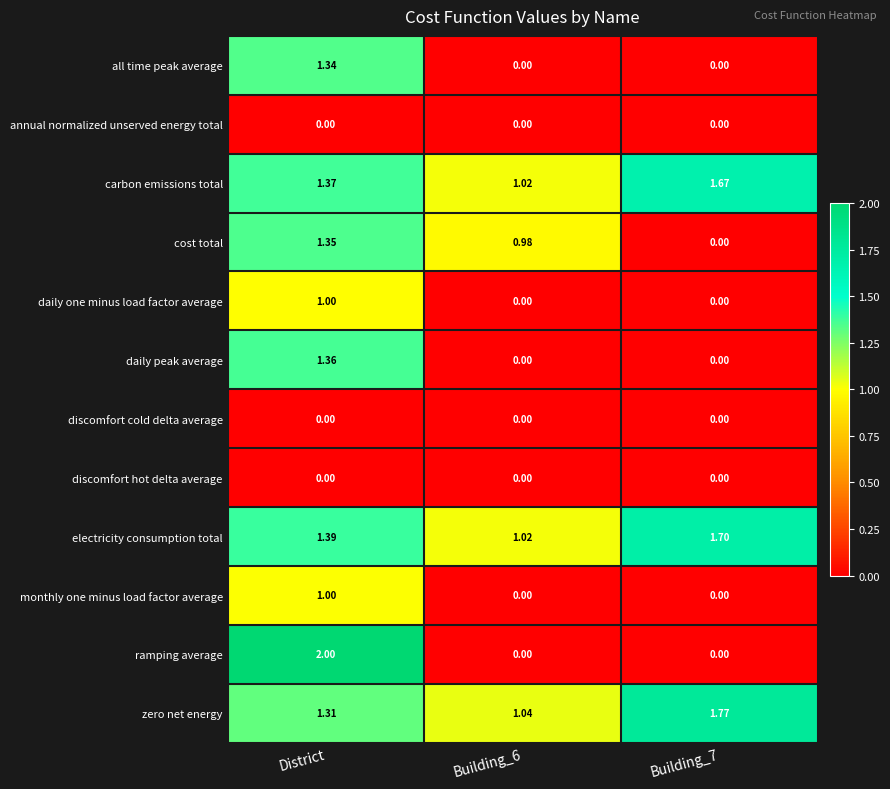

Which series changed the most between District and Building_6?

ramping average